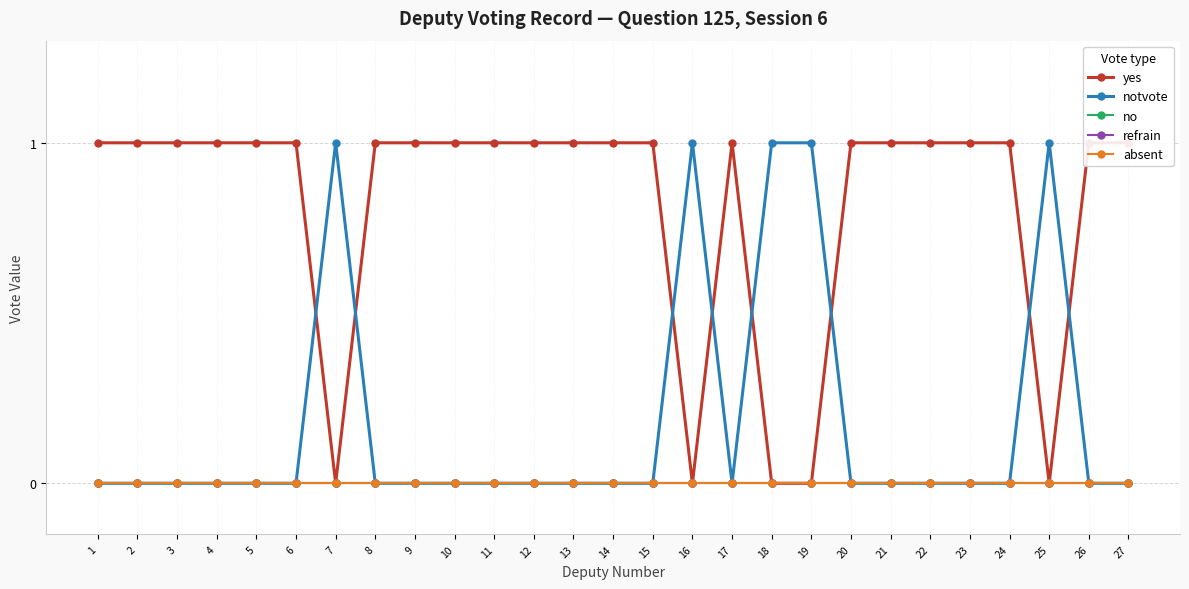

Rank the series by their maximum value, from highest to lowest.

yes, notvote, no, refrain, absent